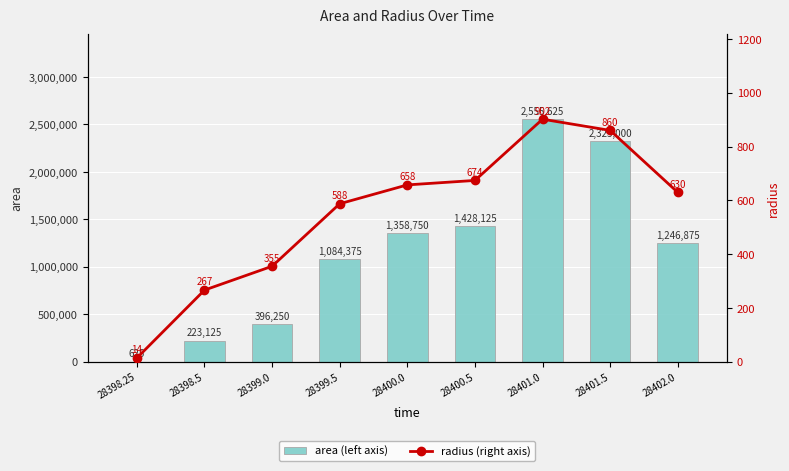

List the labels in order of area (left axis) value, smallest first.

28398.25, 28398.5, 28399.0, 28399.5, 28402.0, 28400.0, 28400.5, 28401.5, 28401.0